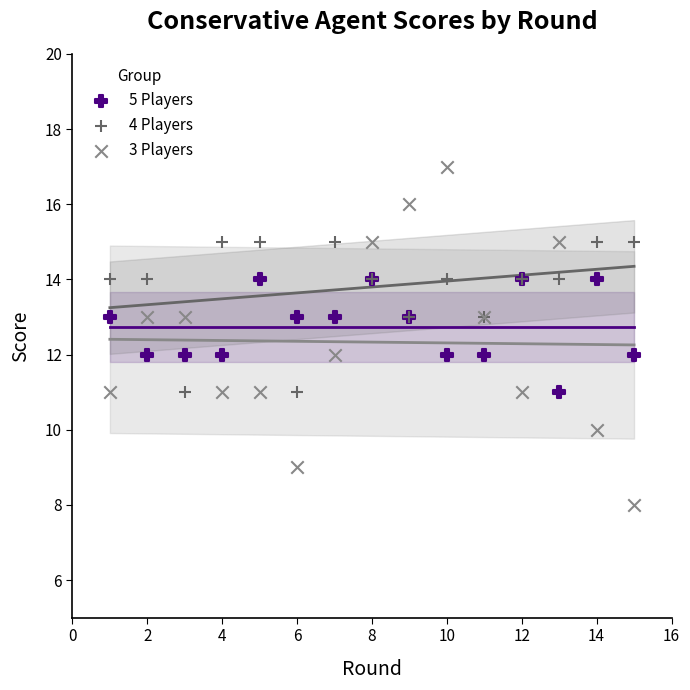

What is the X range (max minus min) for the scatter plot?

14